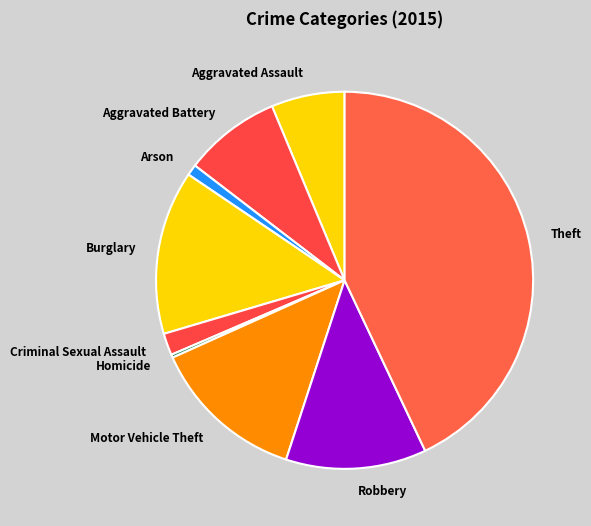

Is Criminal Sexual Assault the majority of the pie?

No